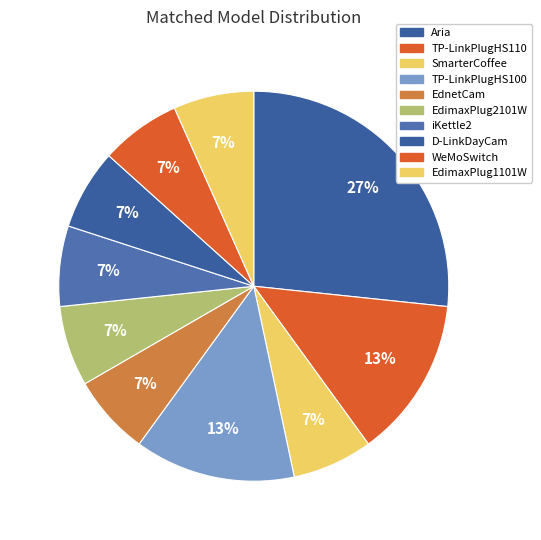

How many slices are in this pie chart?

10